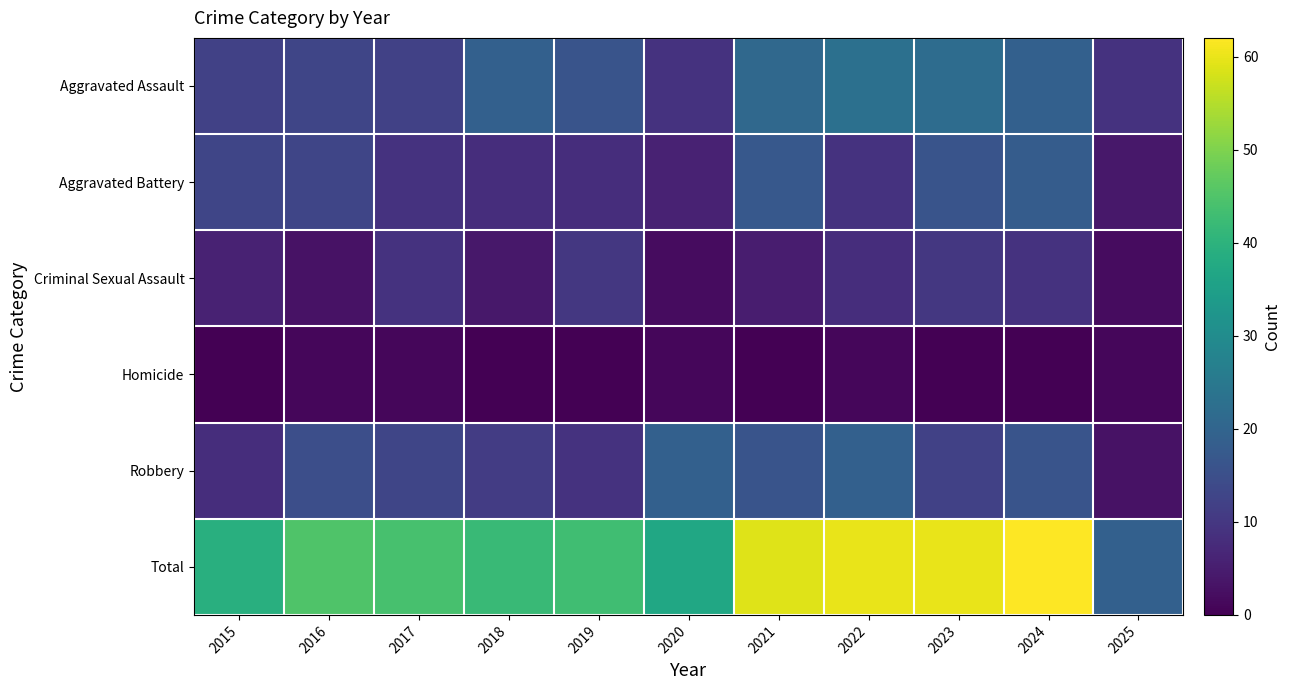

Reading left to right, transcribe all the data shown in this chart.

Aggravated Assault: 2015=12	2016=13	2017=12	2018=19	2019=16	2020=9	2021=21	2022=23	2023=22	2024=19	2025=9
Aggravated Battery: 2015=13	2016=13	2017=9	2018=8	2019=8	2020=6	2021=17	2022=9	2023=16	2024=18	2025=4
Criminal Sexual Assault: 2015=6	2016=3	2017=9	2018=4	2019=10	2020=2	2021=5	2022=8	2023=10	2024=9	2025=2
Homicide: 2015=0	2016=1	2017=1	2018=0	2019=0	2020=1	2021=0	2022=1	2023=0	2024=0	2025=1
Robbery: 2015=8	2016=15	2017=13	2018=11	2019=9	2020=19	2021=16	2022=19	2023=12	2024=16	2025=3
Total: 2015=39	2016=45	2017=44	2018=42	2019=43	2020=37	2021=59	2022=60	2023=60	2024=62	2025=19